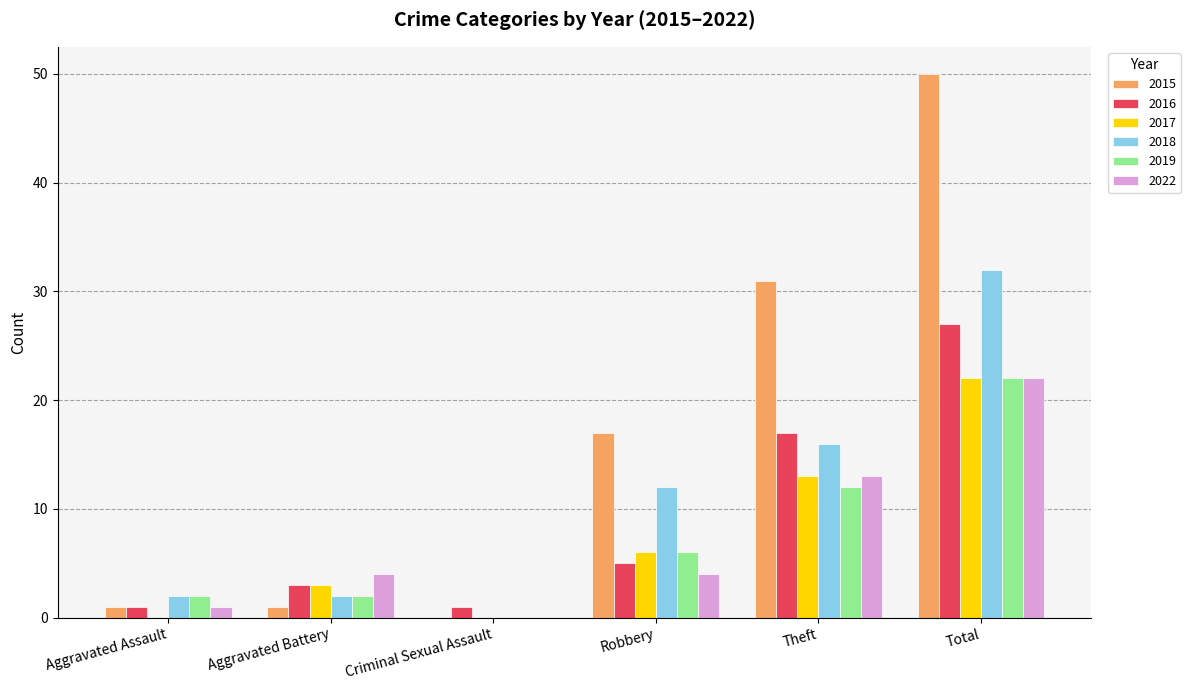

How many series are shown in this chart?

6